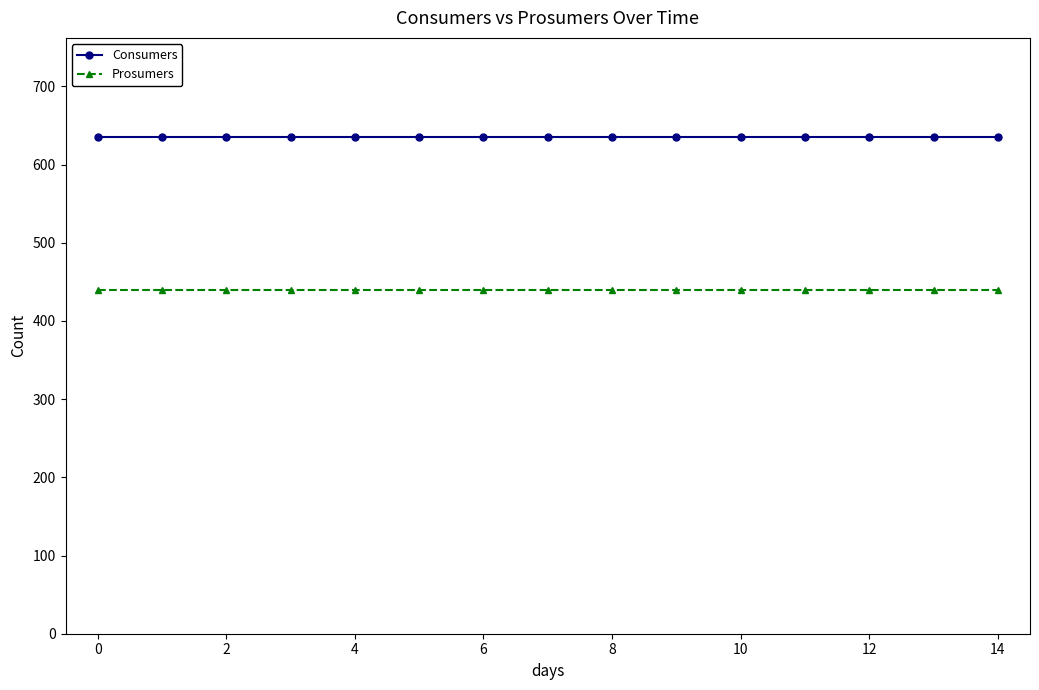

True or false: Consumers and Prosumers cross at least once.

False